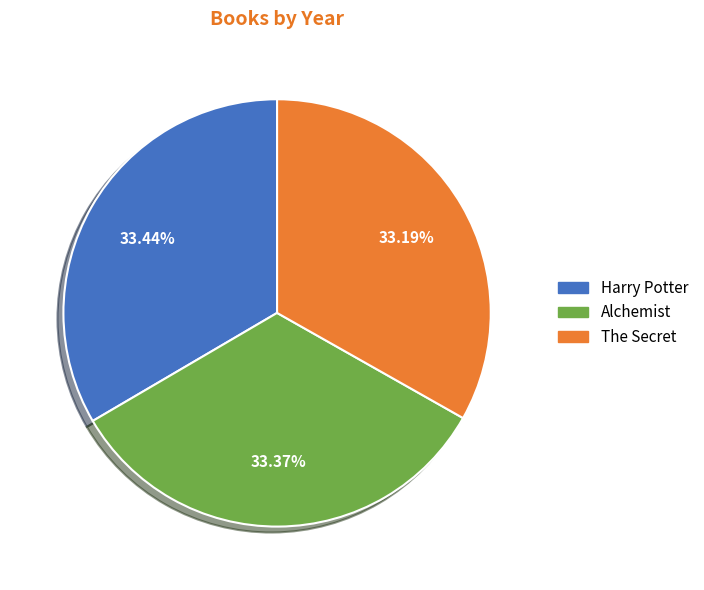

Is it true that Alchemist is 33% of the pie?

True